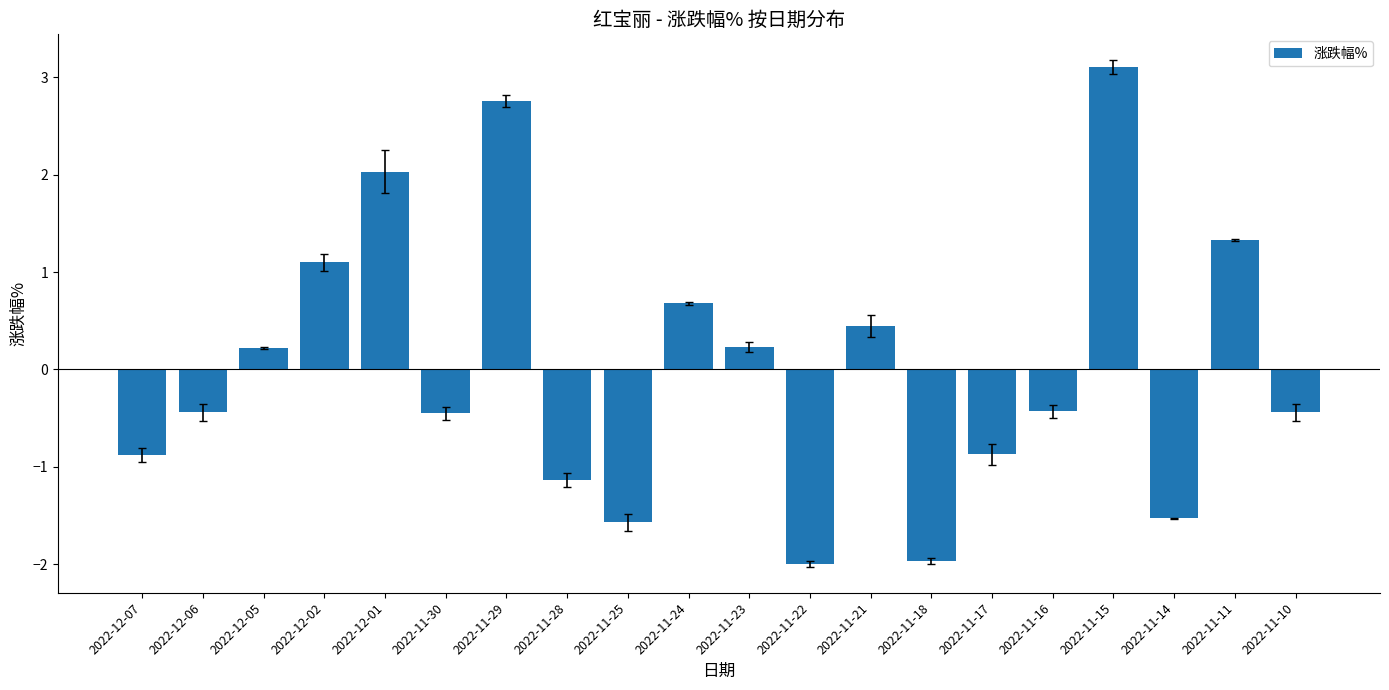

How many bars are there in total?

20